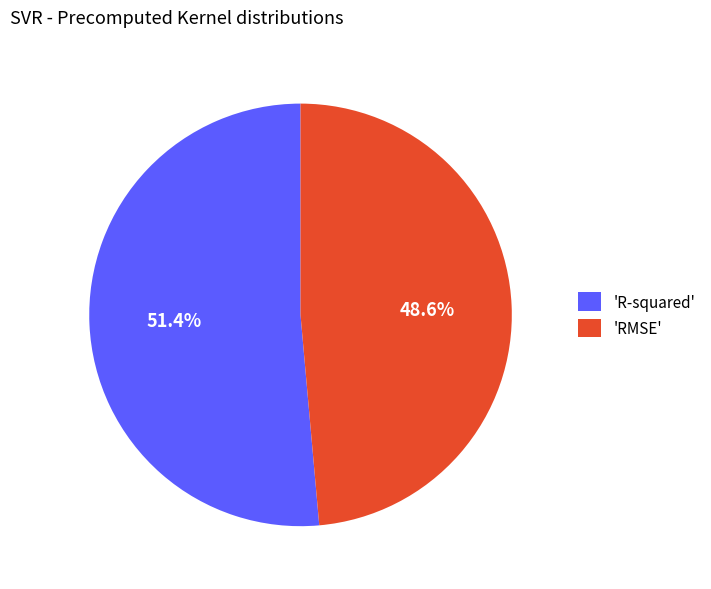

To the nearest percent, what is the difference between the largest and smallest slice percentages?

3%